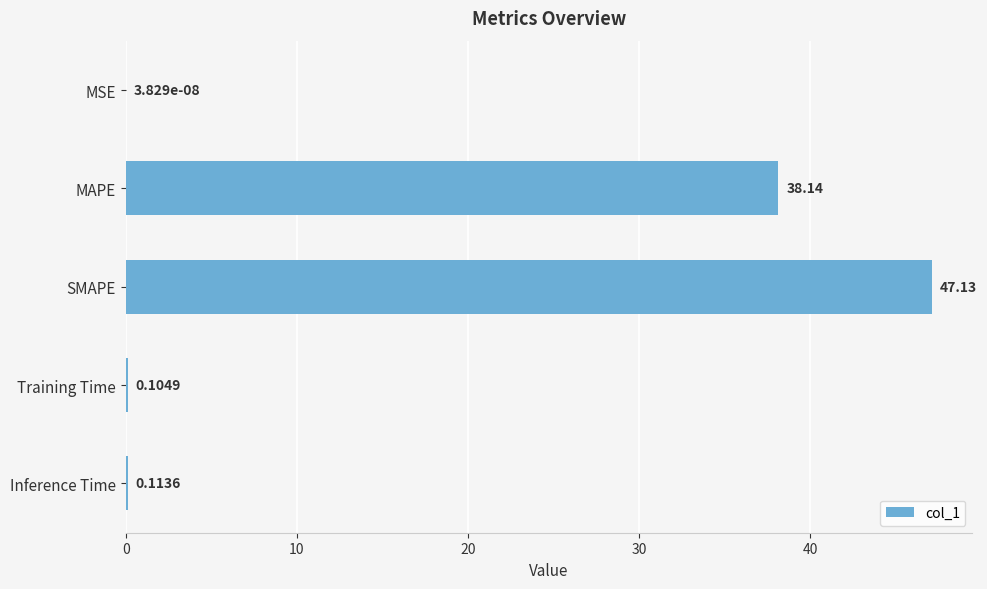

Which has a higher value, Inference Time or MAPE?

MAPE